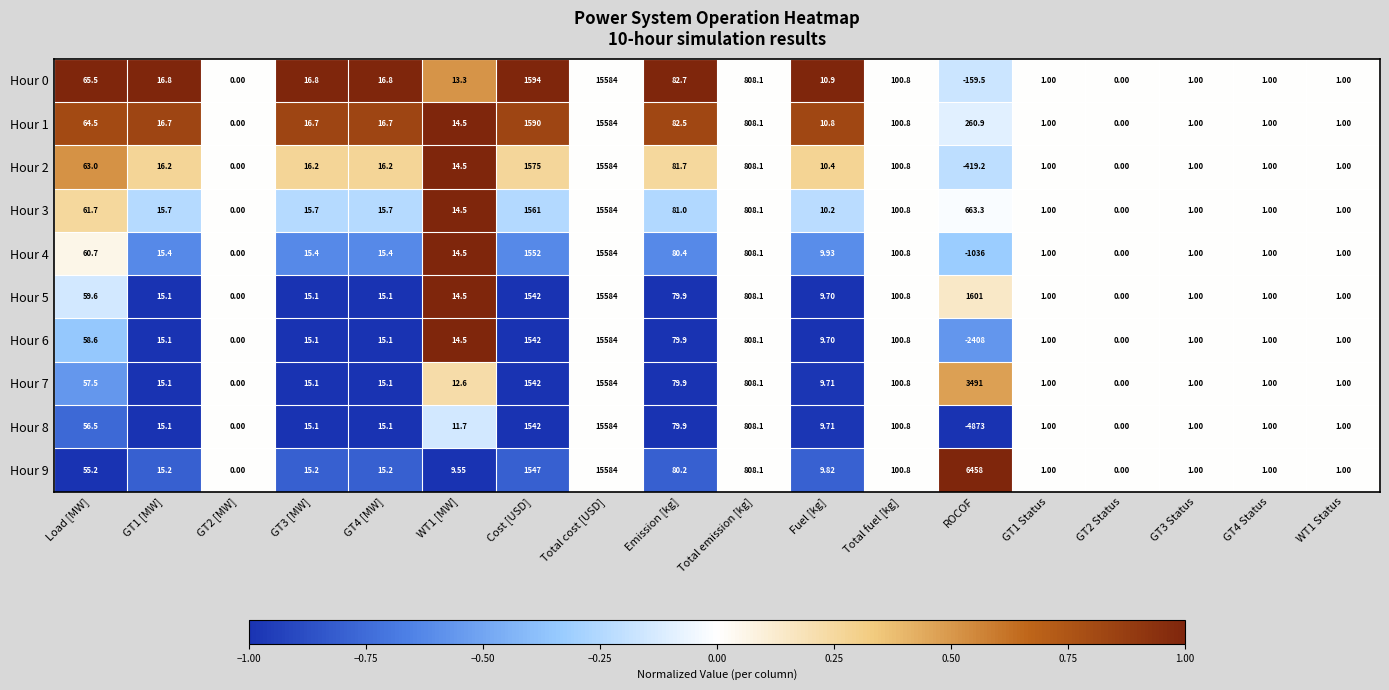

At which category is the sum across all series the highest?

Total cost [USD]